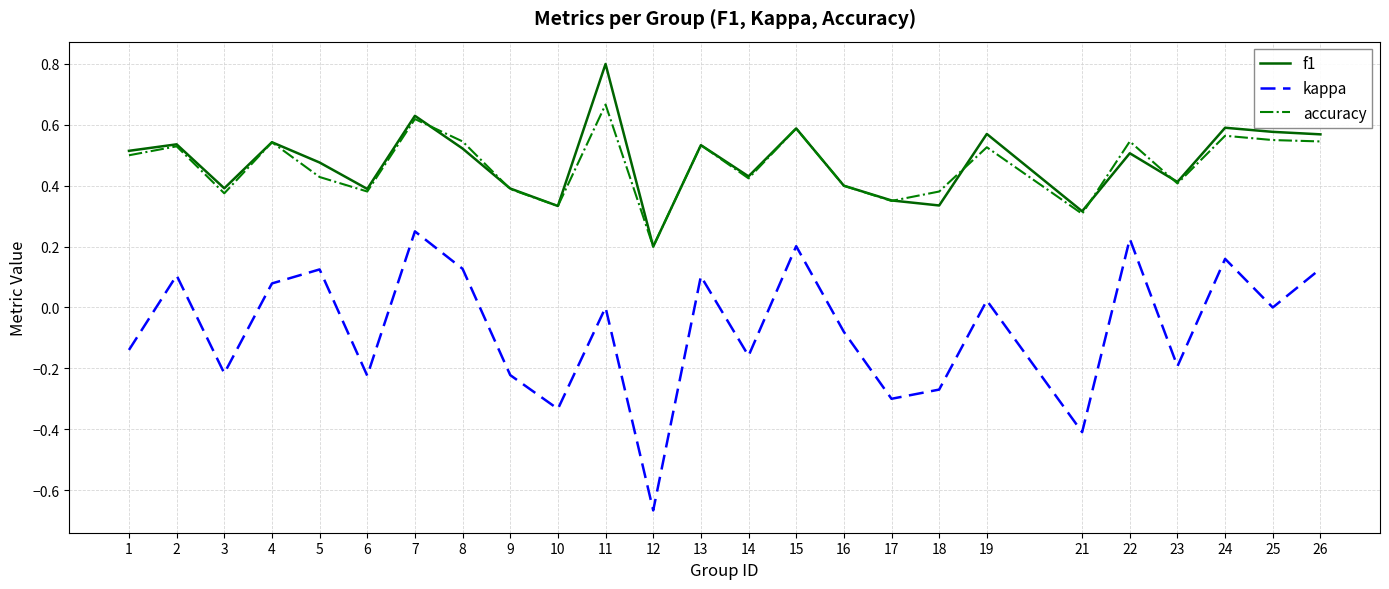

The f1 series shows 0.1 at 12. True or false?

False